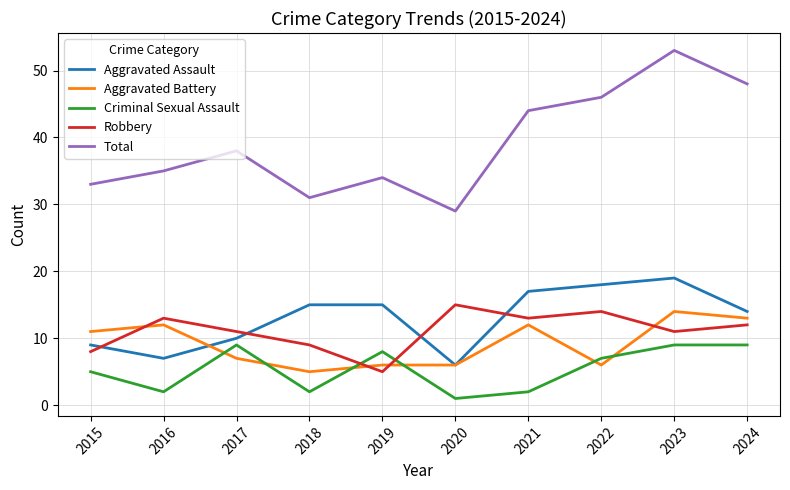

What is the average value of the Aggravated Assault series?

13